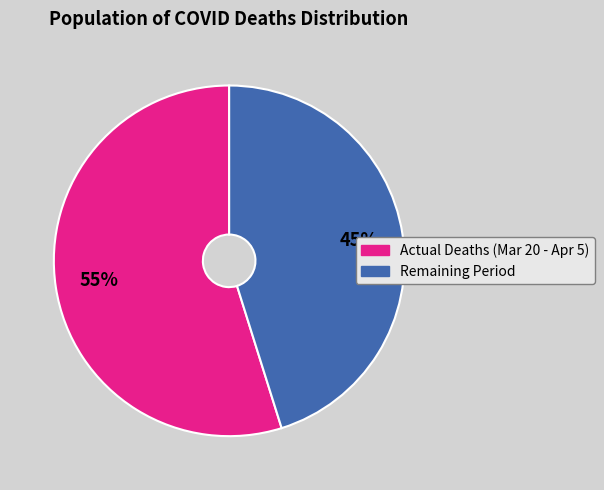

Combined, do Remaining Period and Actual Deaths (Mar 20 - Apr 5) account for over 50%?

Yes